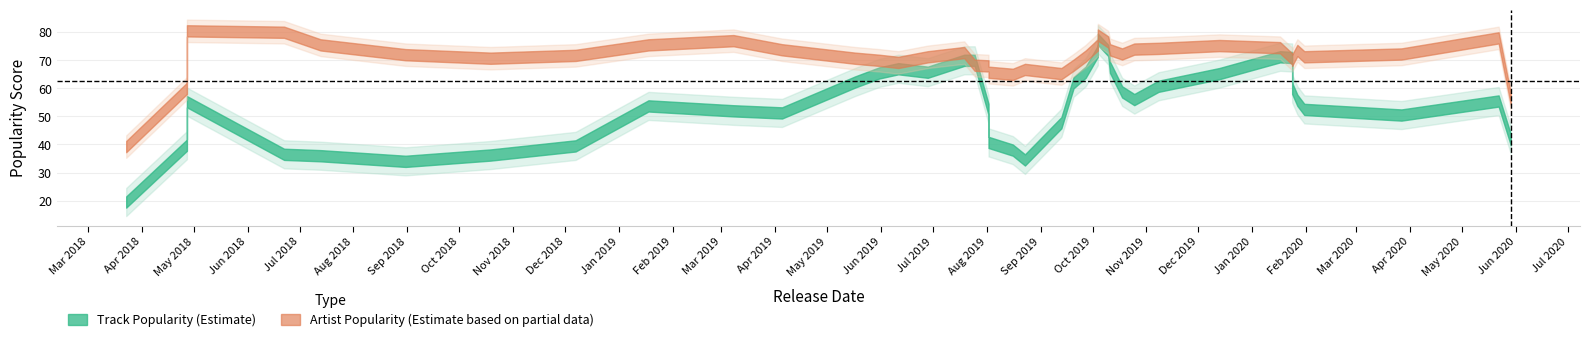

Between 20 and 32, which series saw the biggest shift?

Track_Popularity